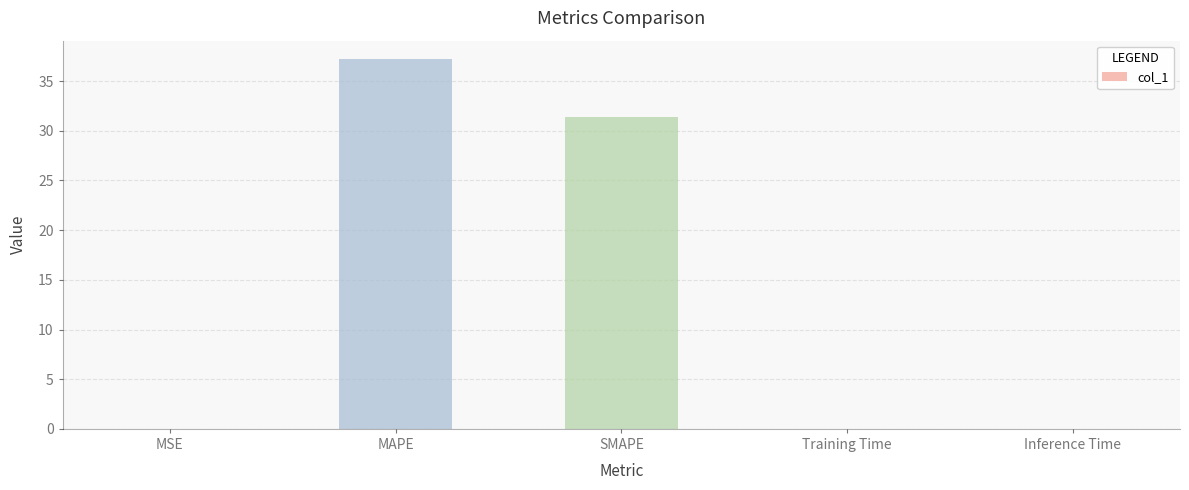

What is the sum of all values?

68.6